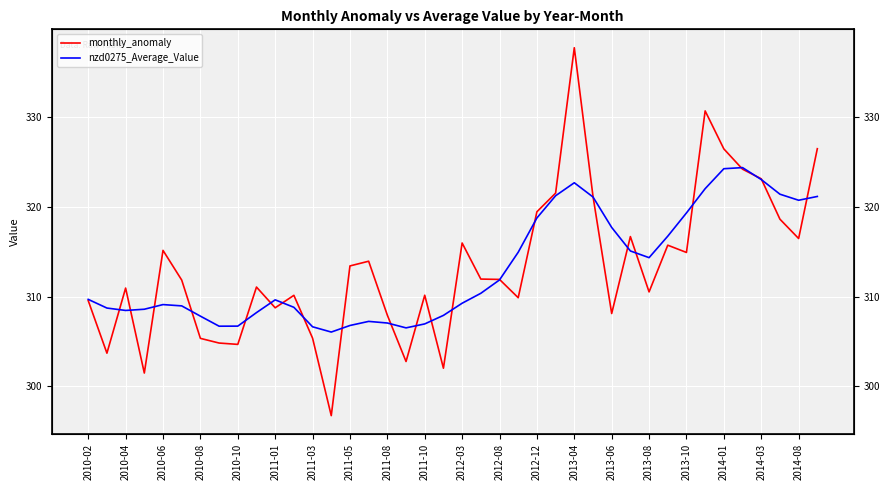

Is it true that nzd0275_Average_Value equals 136.0 at 2011-01?

False